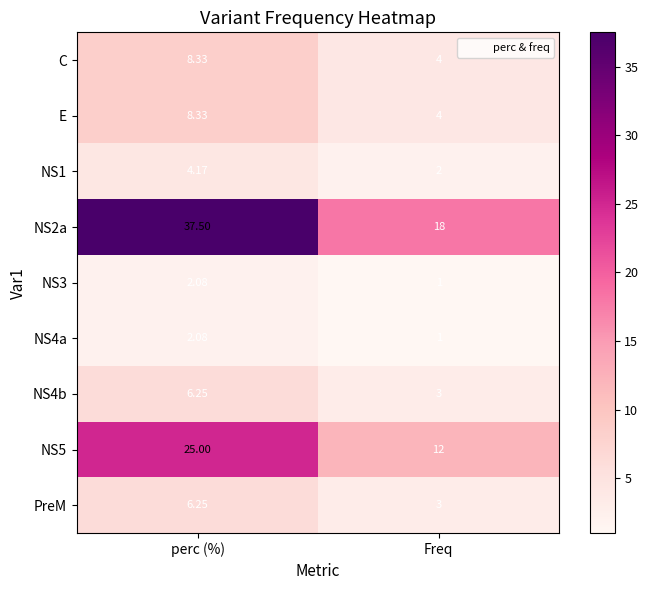

Rank the categories by NS1 value from lowest to highest.

Freq, perc (%)